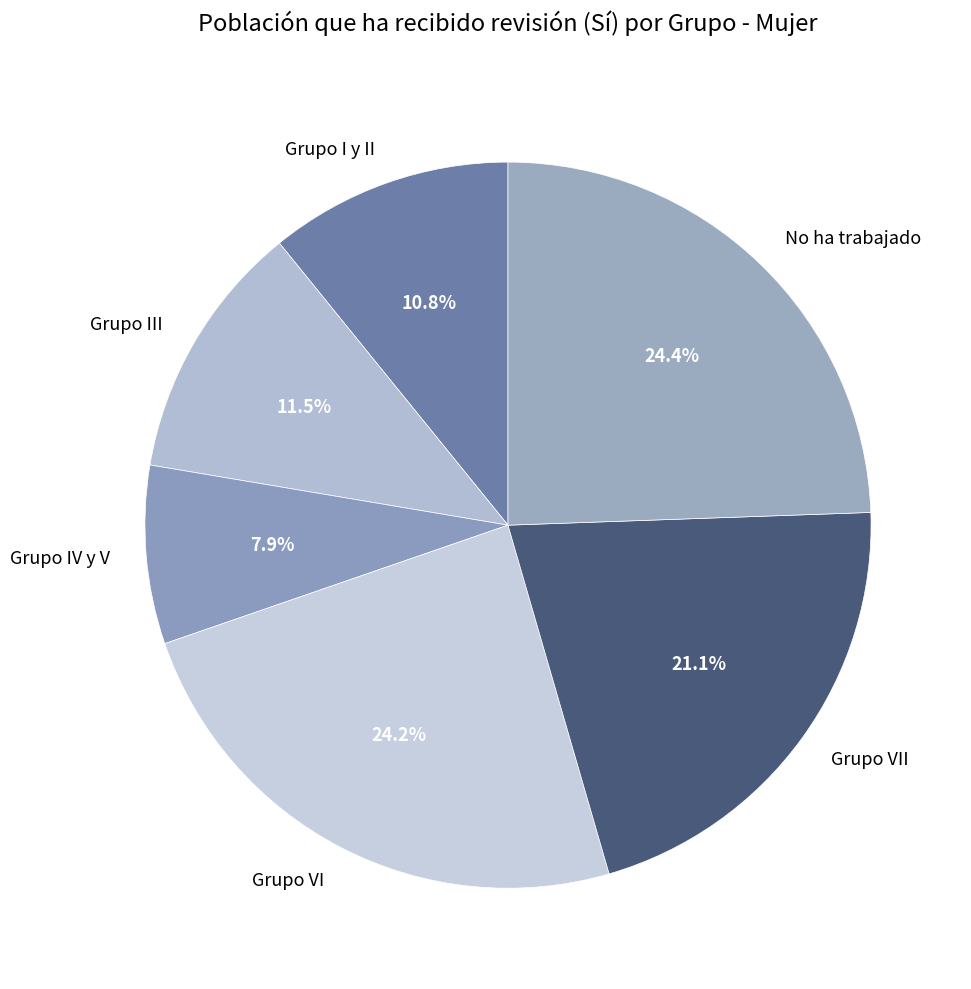

The Grupo VI slice represents 15% of the pie. True or false?

False